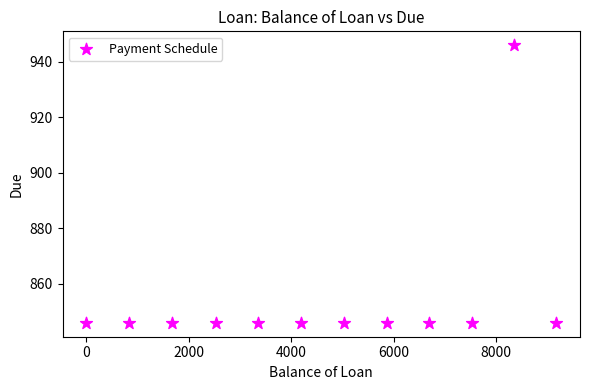

What is the average Y value?

854.2